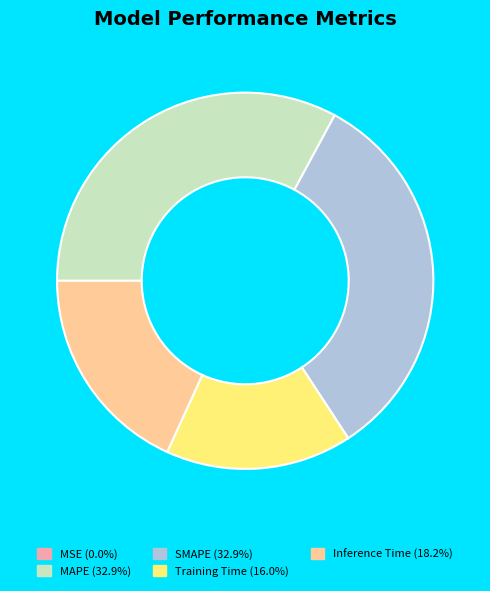

Between MAPE and Training Time, which is larger?

MAPE